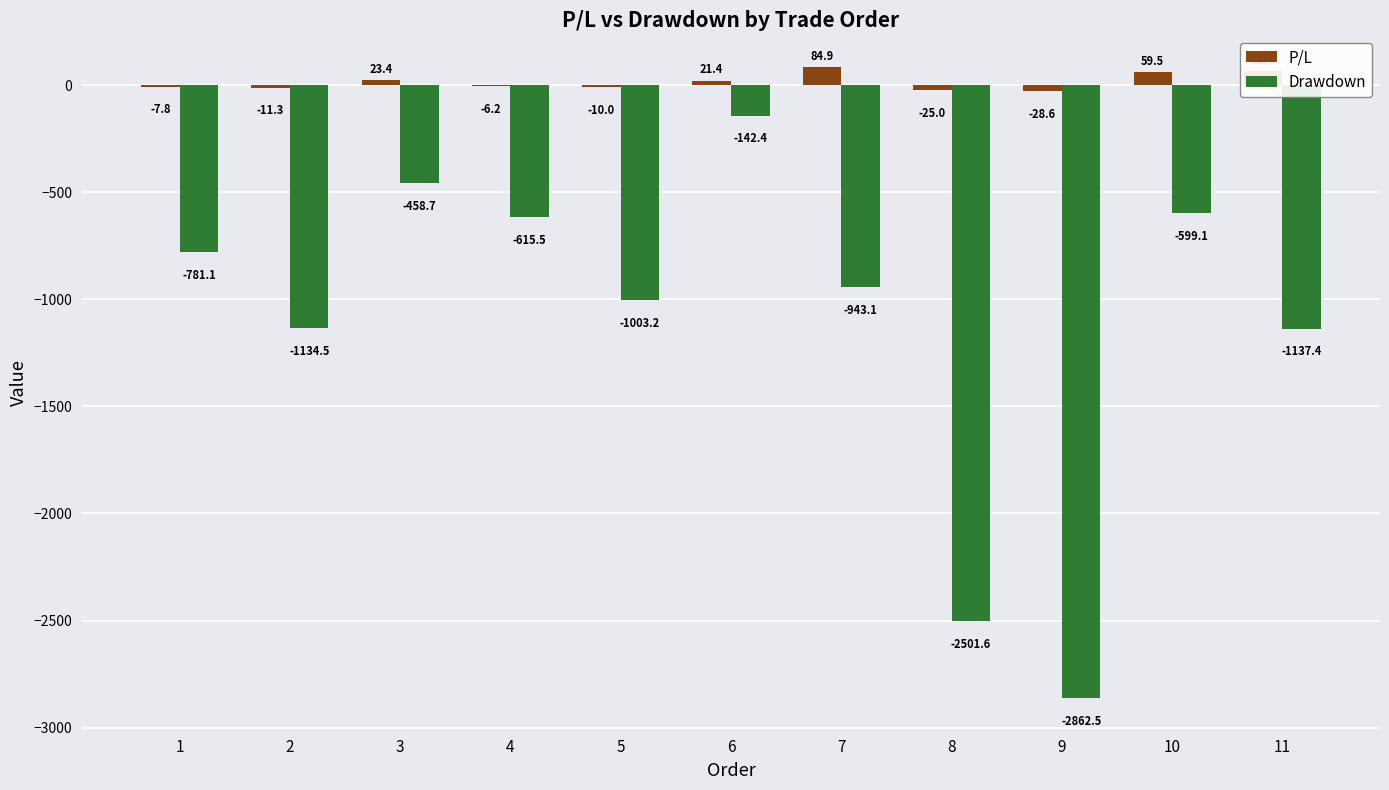

Which series changed the most between 1 and 4?

Drawdown